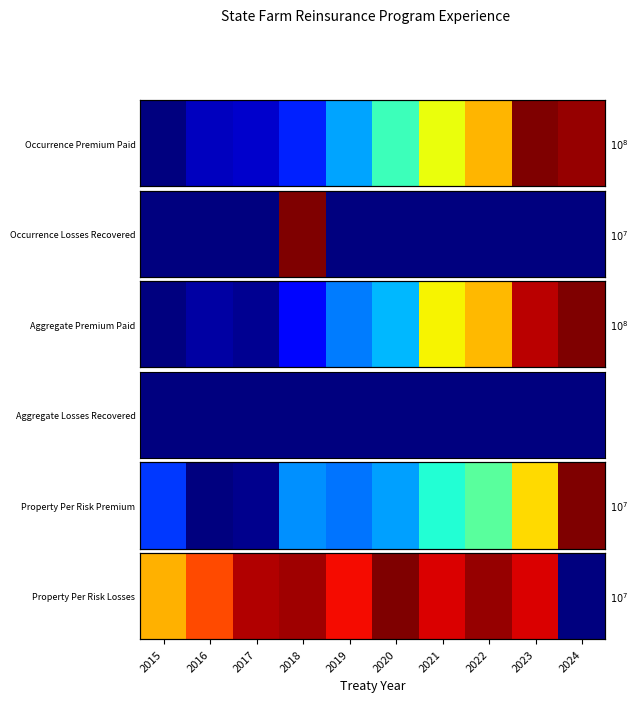

What is the ratio of the value at 2022 to the value at 2015?

1.4